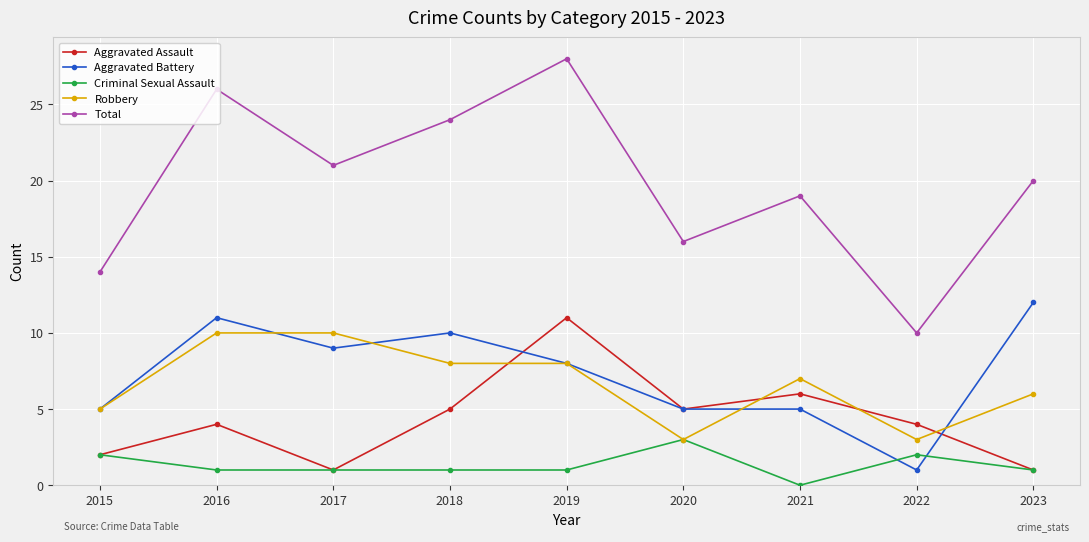

Which series has the widest spread of values?

Total